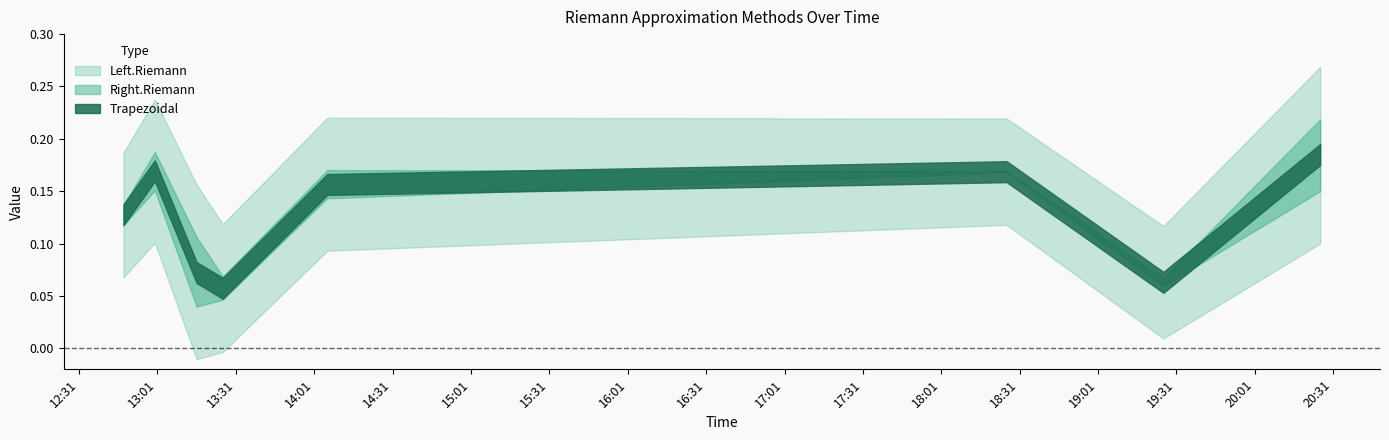

What is the label of the 1st point from the left?

2009-06-12 12:48:00